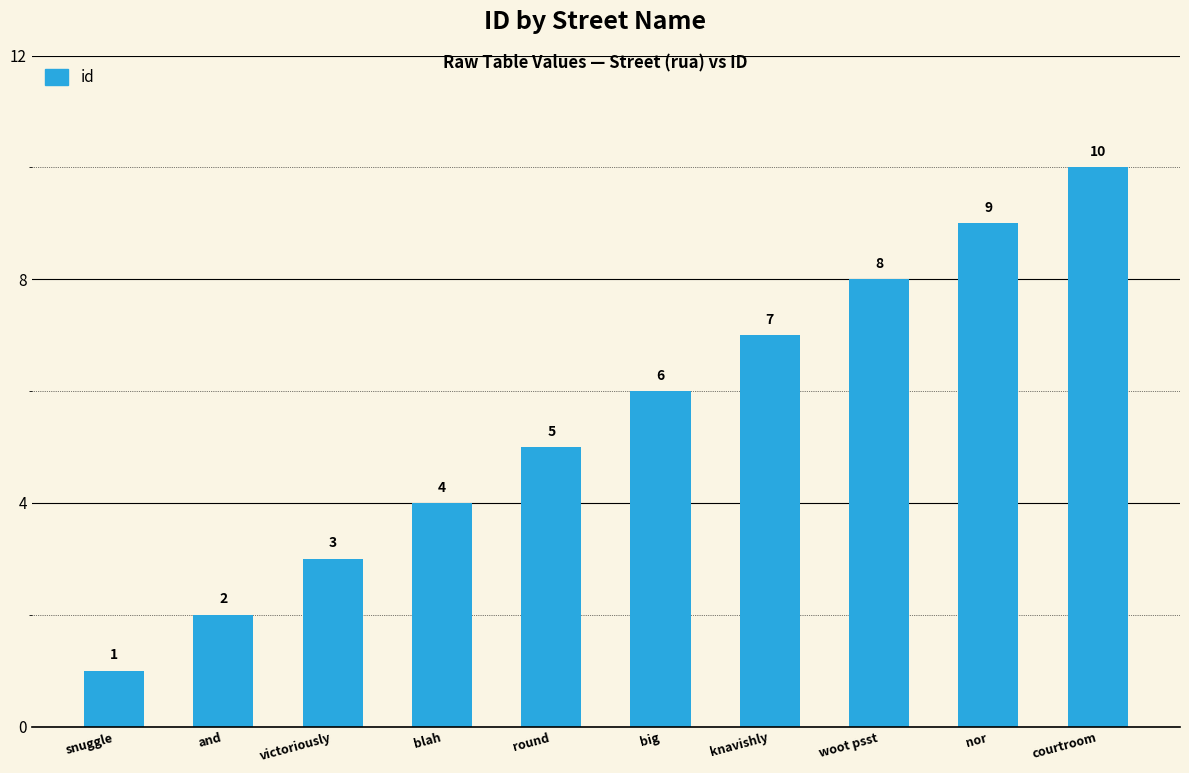

What is the difference between the maximum and second lowest values?

8